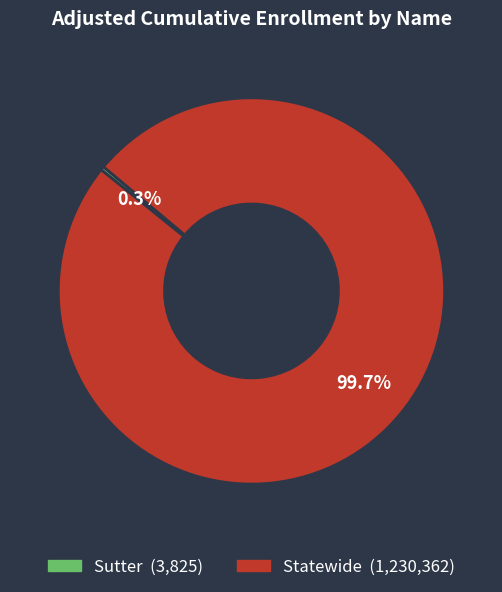

What is the ratio of the value at Statewide to the value at Sutter?

321.7